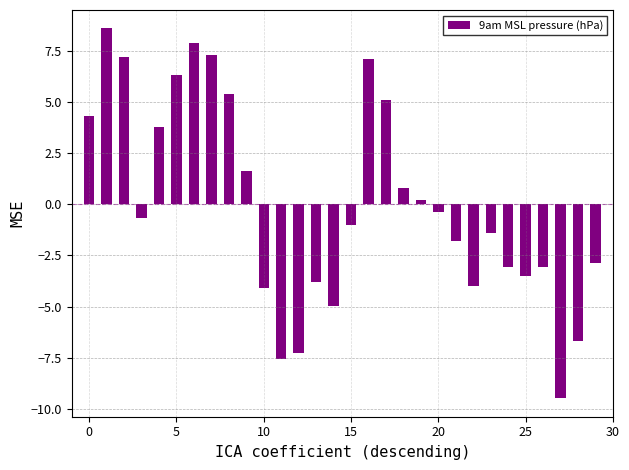

What is the difference between the second highest and second lowest values?

15.5